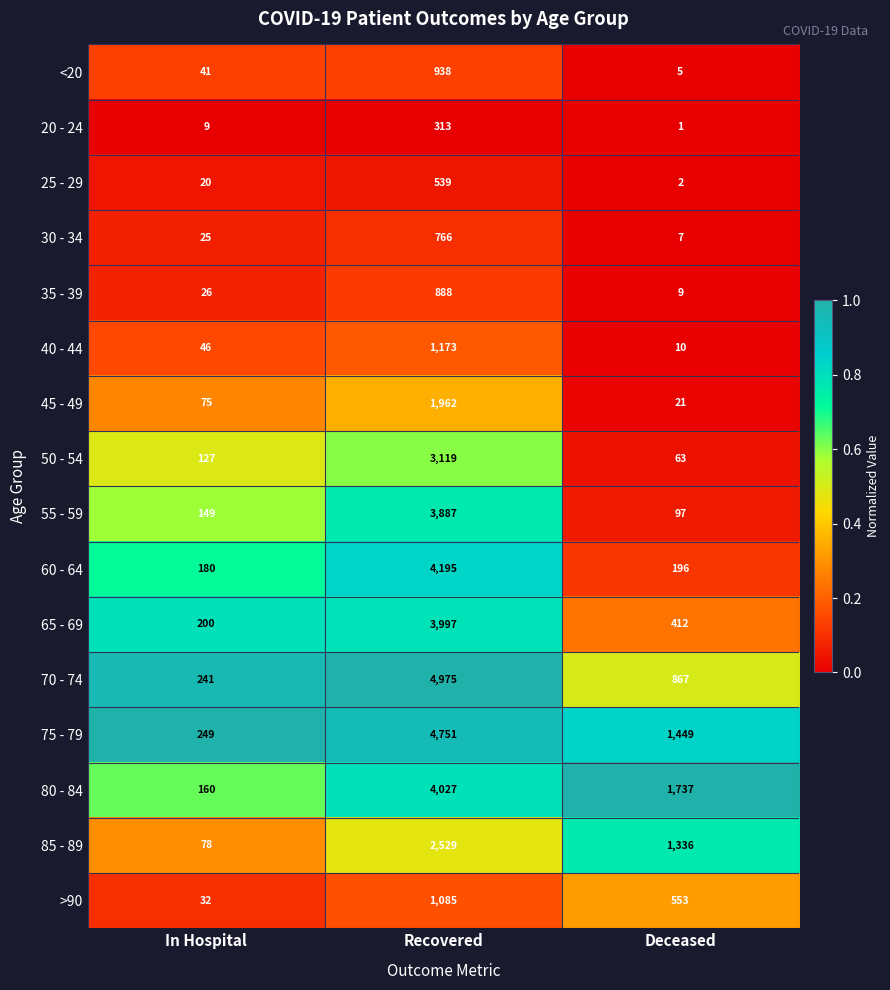

What is the maximum value shown in the chart?

4975